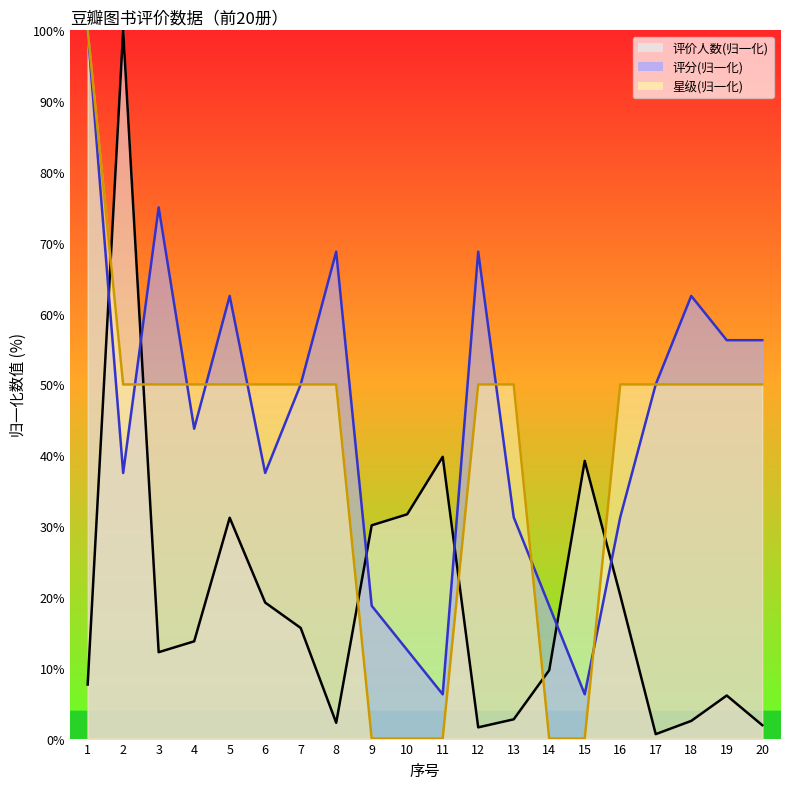

What is the difference between the maximum and second lowest values in the 星级 series?

100.0